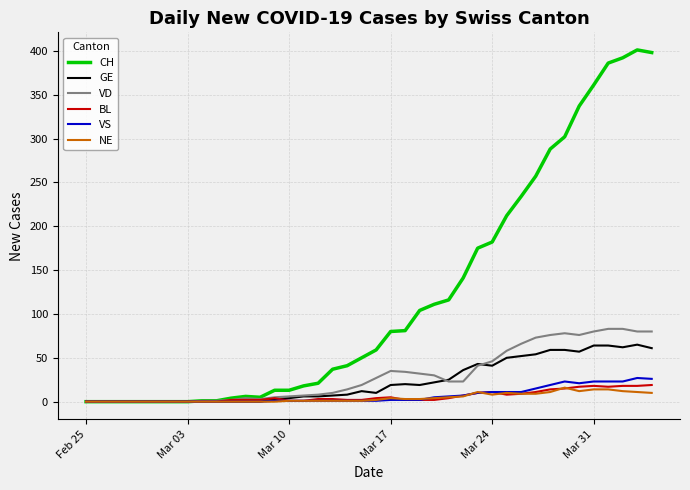

Which series has the largest range (max minus min)?

CH